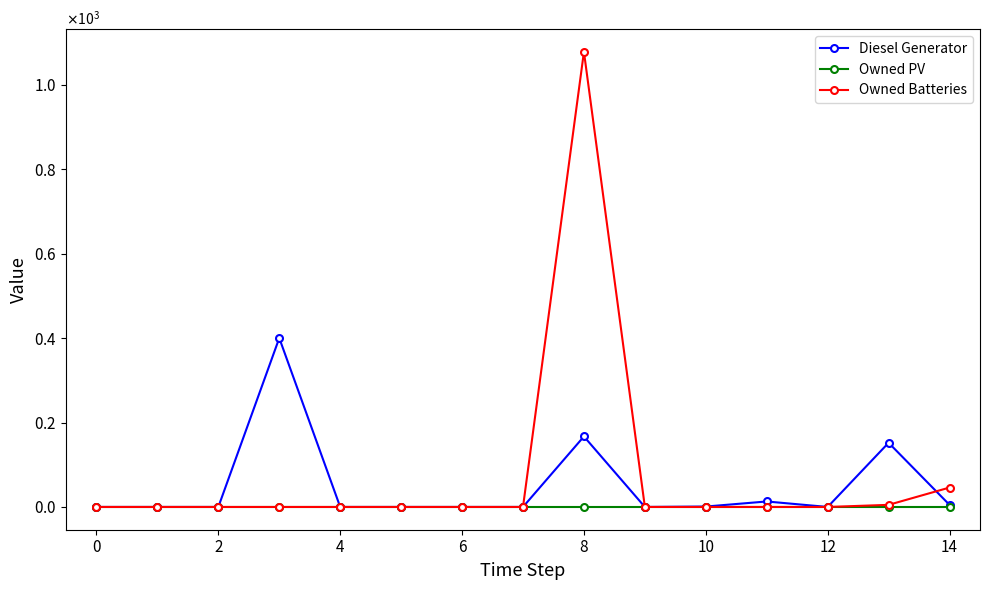

Which series has the widest spread of values?

Owned Batteries